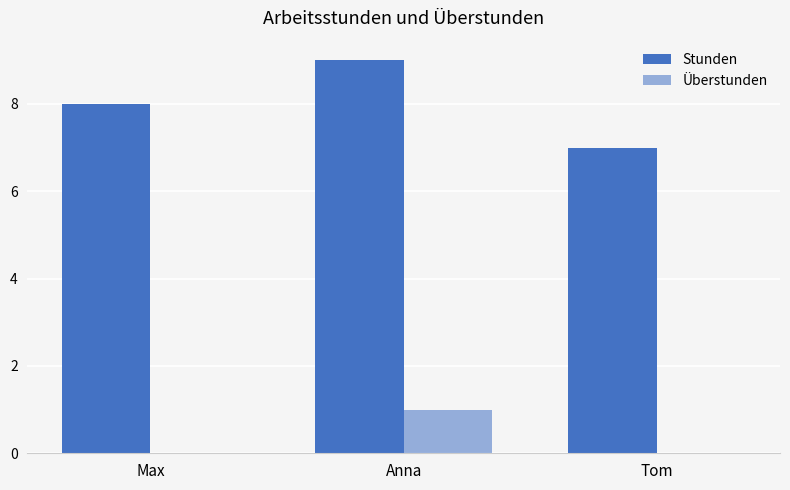

Are the bars grouped side by side (vs. stacked)?

Yes